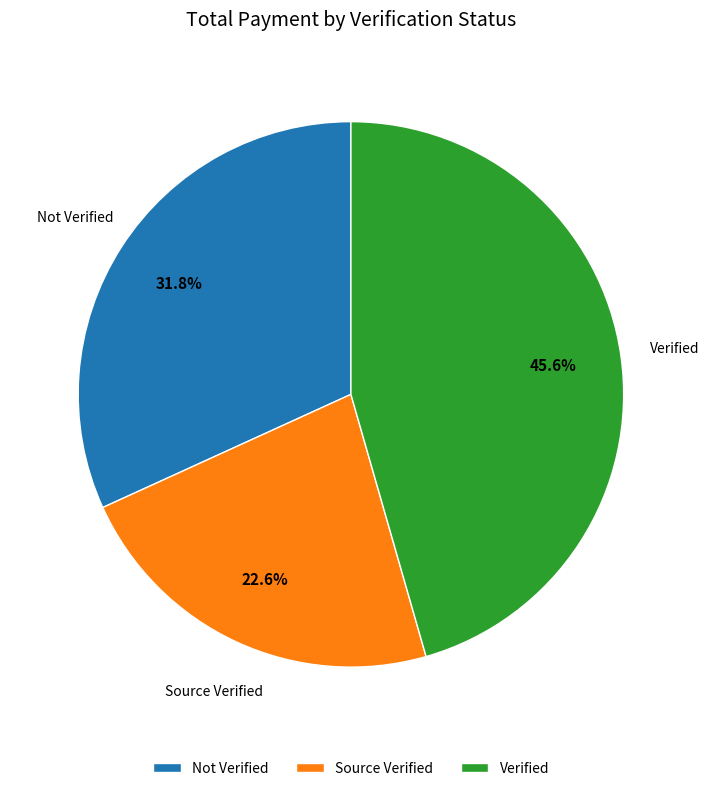

What is the ratio of the value at Verified to the value at Not Verified?

1.4